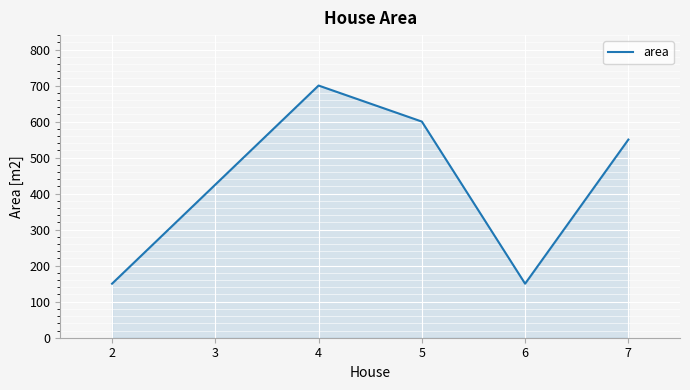

What is the difference between the second highest and second lowest values?

450